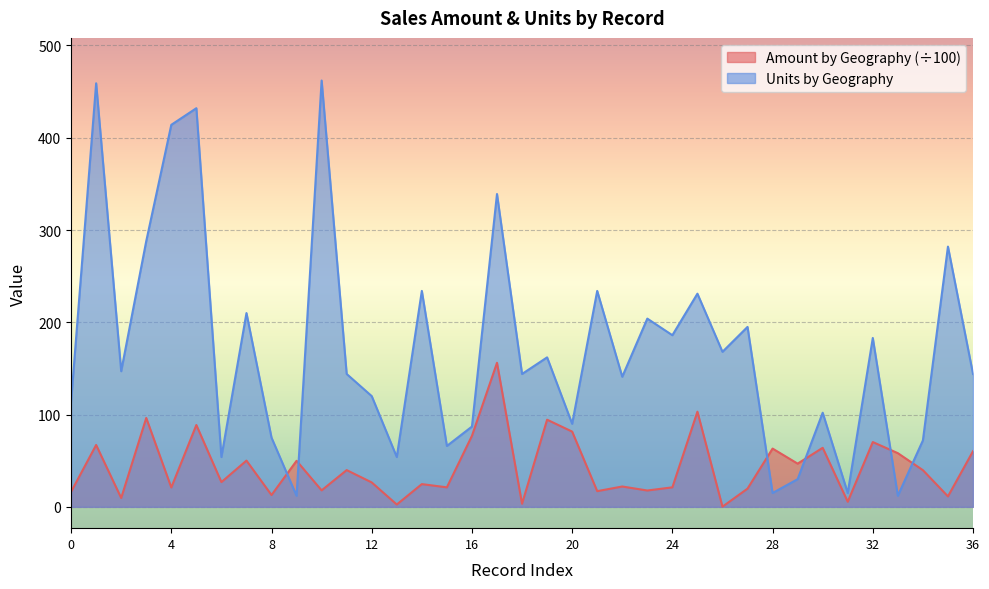

What are all the series names shown in the legend?

Amount by Geography (÷100), Units by Geography